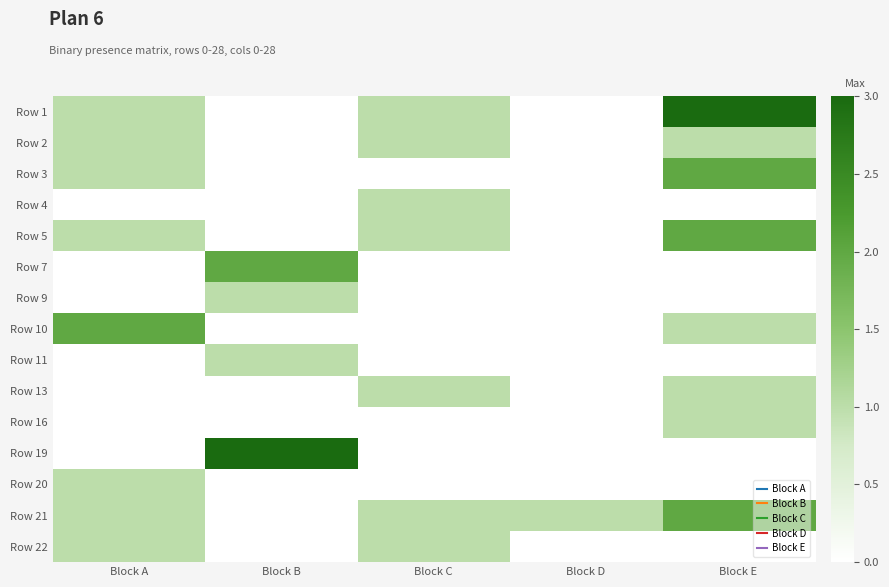

How many series are shown in this chart?

15